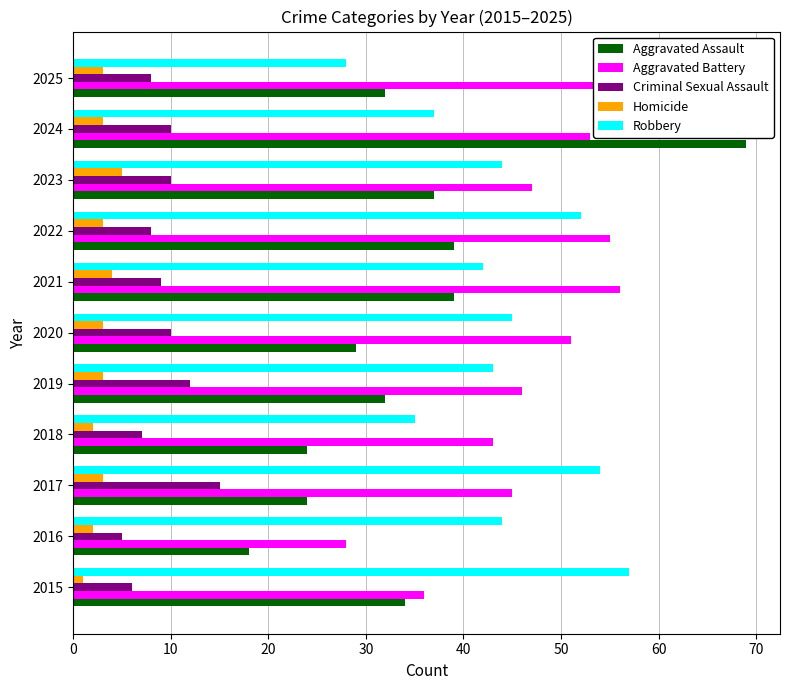

Which series changed the most between 2016 and 2018?

Aggravated Battery